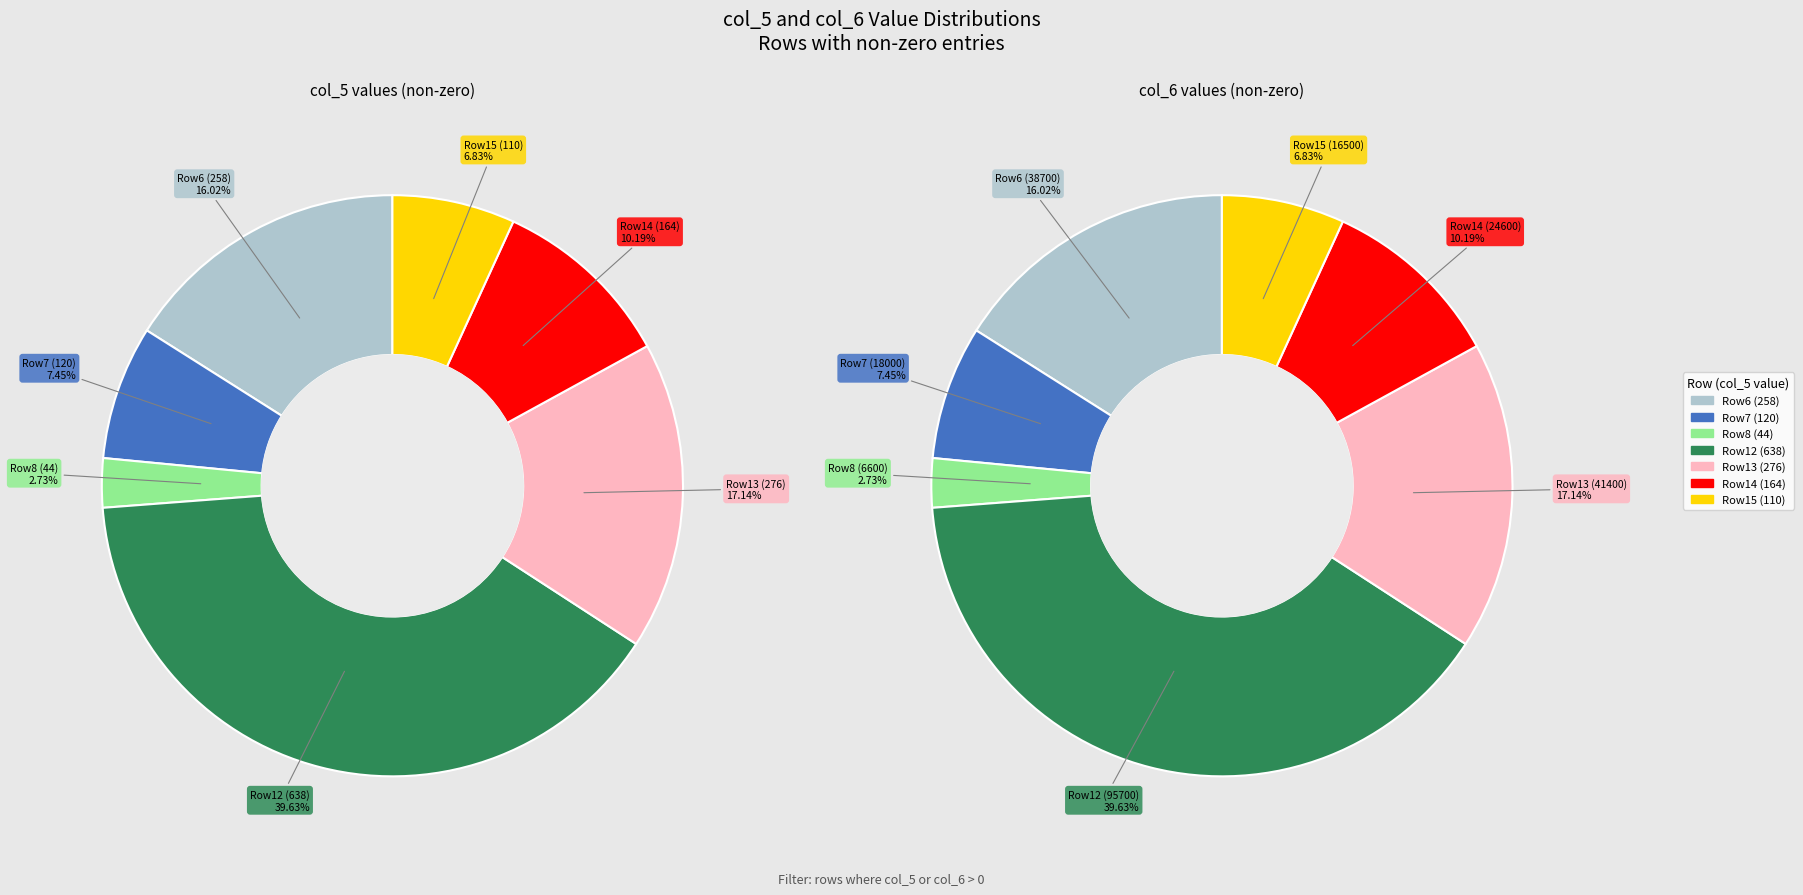

To the nearest percent, what is the difference between the largest and smallest slice percentages?

37%